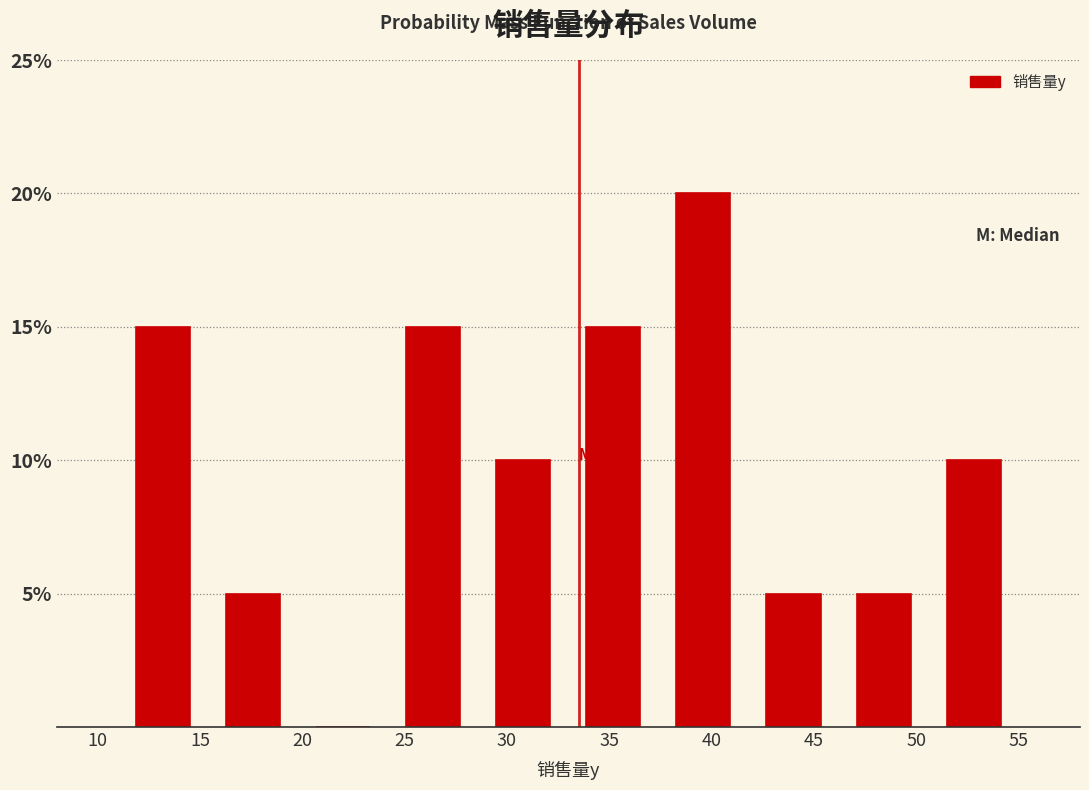

Reading left to right, list every bar in this chart as the range it spans on the x-axis followed by its height. Neither the bar edges nor the heights are printed on the chart, so give them approximately, as read against the axes.

11.0 to 15.4: 15
15.4 to 19.8: 5
19.8 to 24.2: 0
24.2 to 28.6: 15
28.6 to 33.0: 10
33.0 to 37.4: 15
37.4 to 41.8: 20
41.8 to 46.2: 5
46.2 to 50.6: 5
50.6 to 55.0: 10